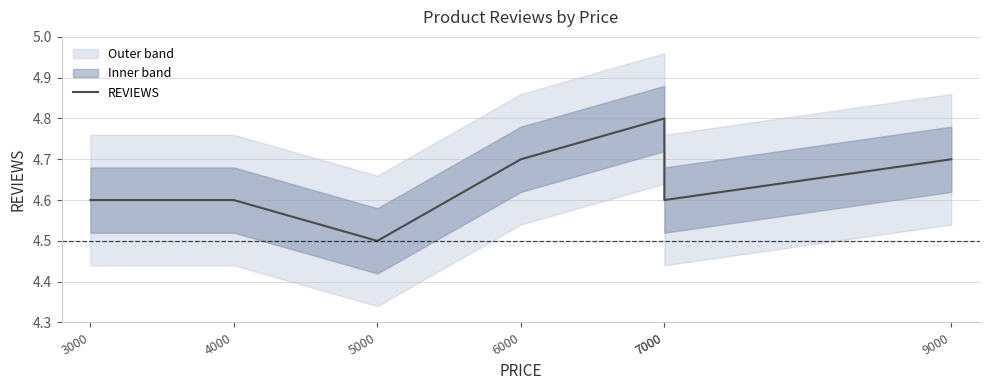

How many data points does each series have?

7